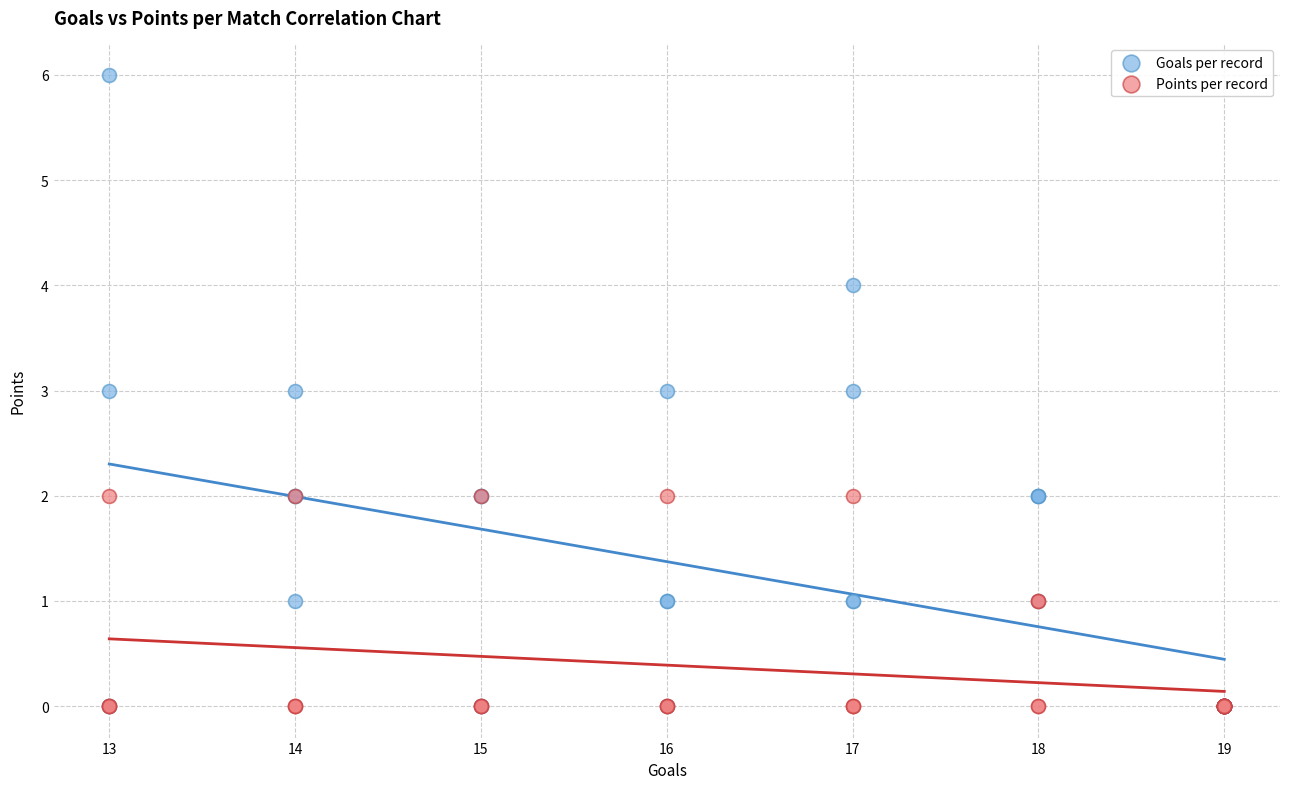

What are all the series names shown in the legend?

Goals per record, Points per record